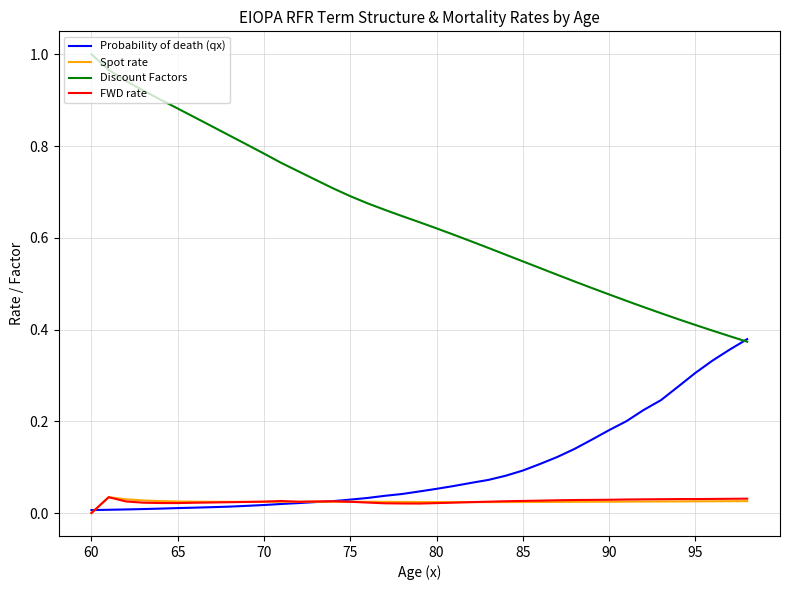

True or false: Discount Factors and FWD rate cross at least once.

False